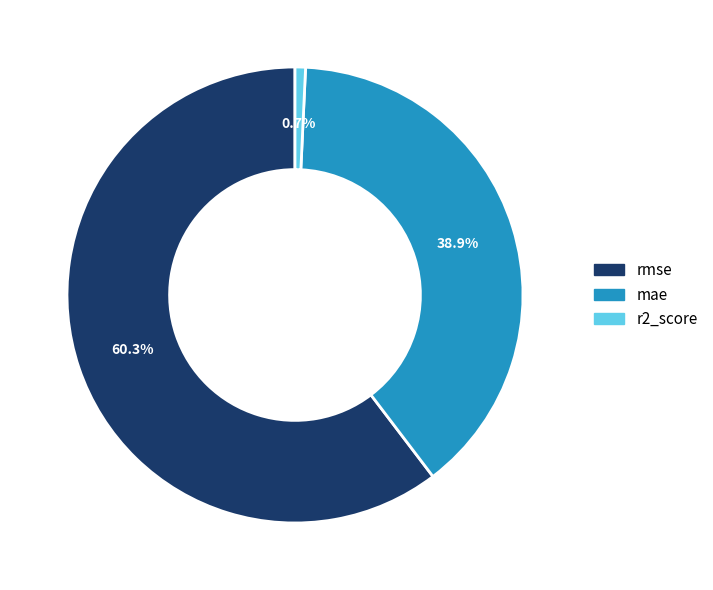

Does r2_score account for over 50% of the chart?

No